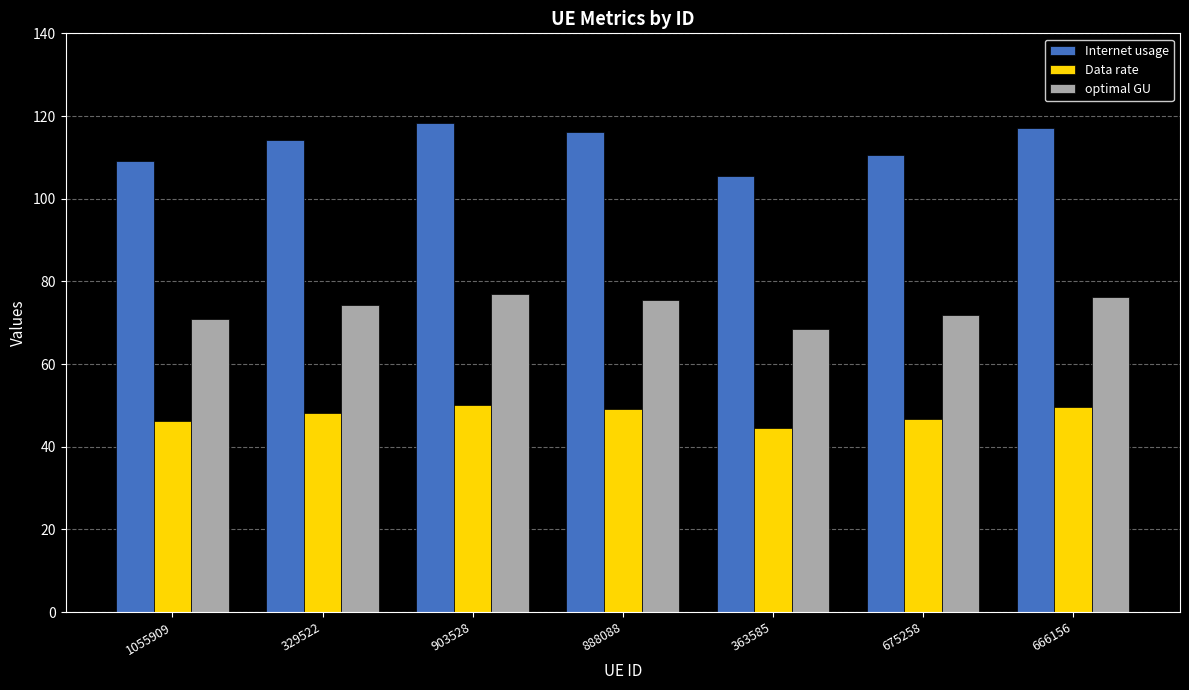

The optimal GU series shows 68.5 at 363585. True or false?

True